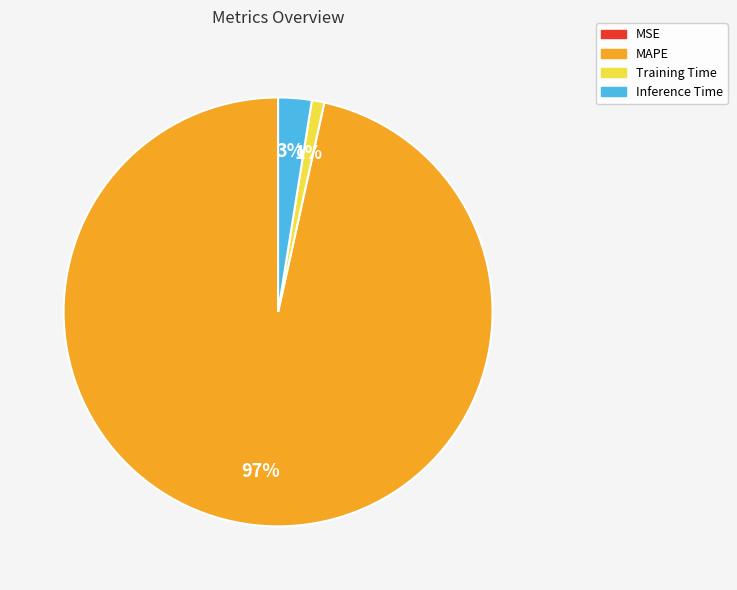

What is the majority slice?

MAPE